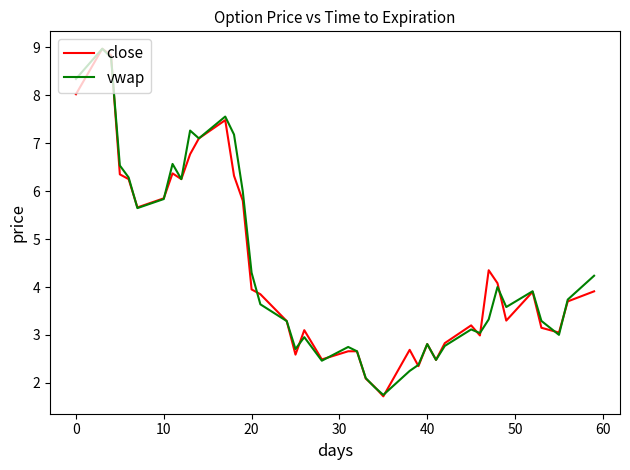

True or false: vwap has more than 1 interior local peaks.

True